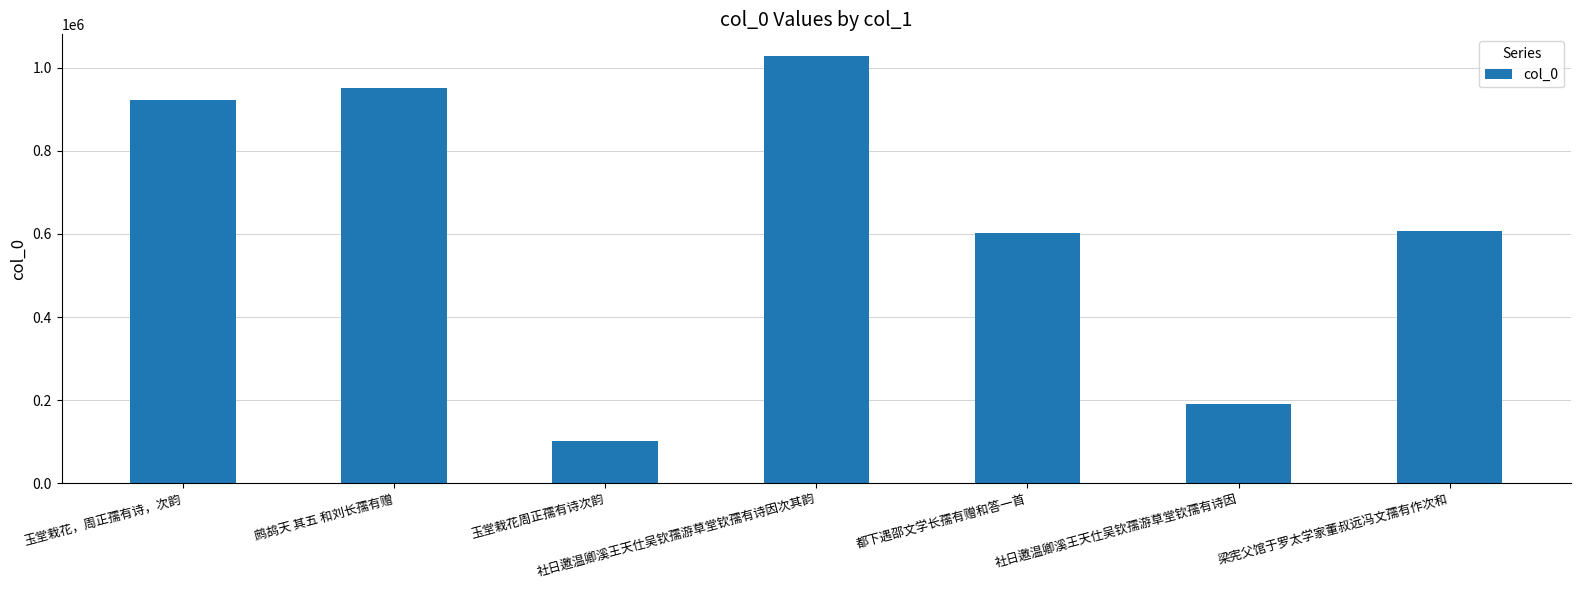

What is the approximate value at 梁宪父馆于罗太学家董叔远冯文孺有作次和, to the nearest 100?

606300